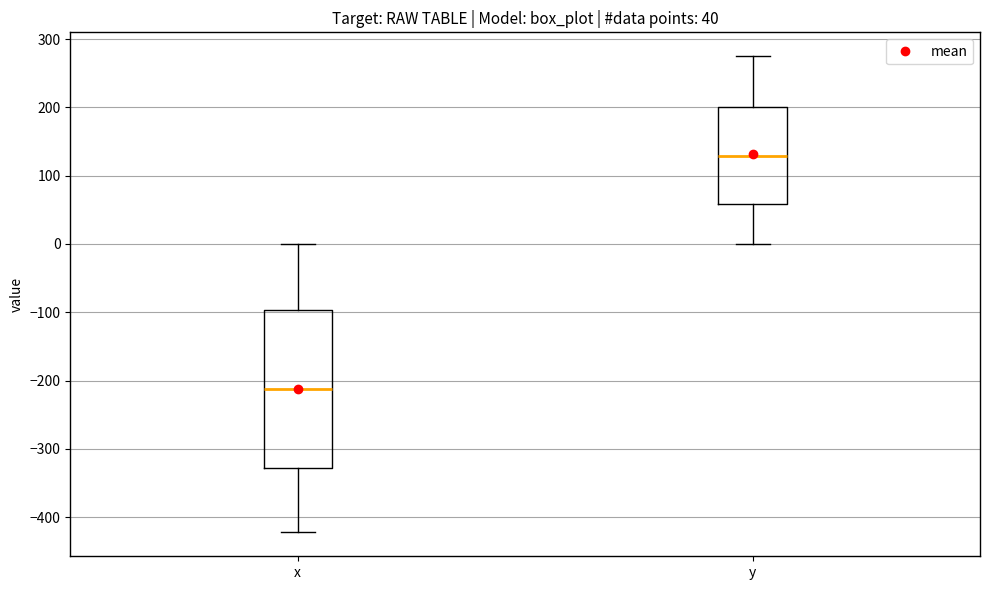

Comparing the boxes themselves (not the whiskers), which one is the tallest?

x